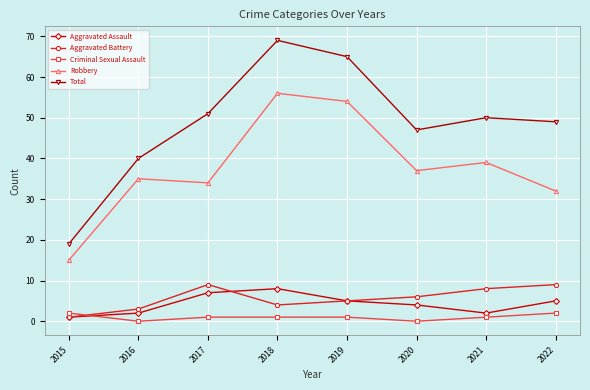

True or false: Total and Robbery intersect in this chart.

False